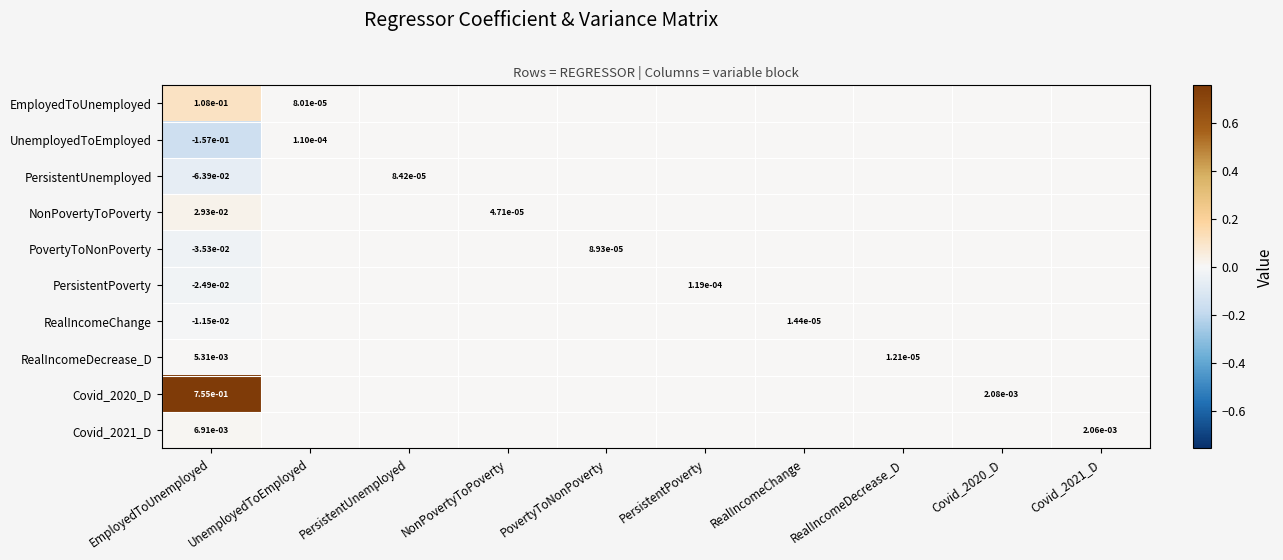

Which has a higher value, PersistentPoverty or NonPovertyToPoverty?

PersistentPoverty